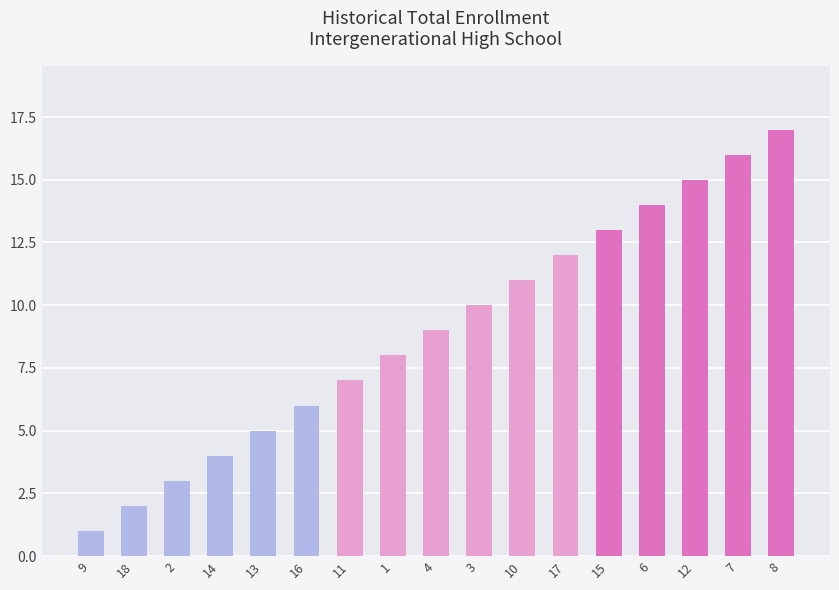

Rank the categories by value from highest to lowest.

8, 7, 12, 6, 15, 17, 10, 3, 4, 1, 11, 16, 13, 14, 2, 18, 9